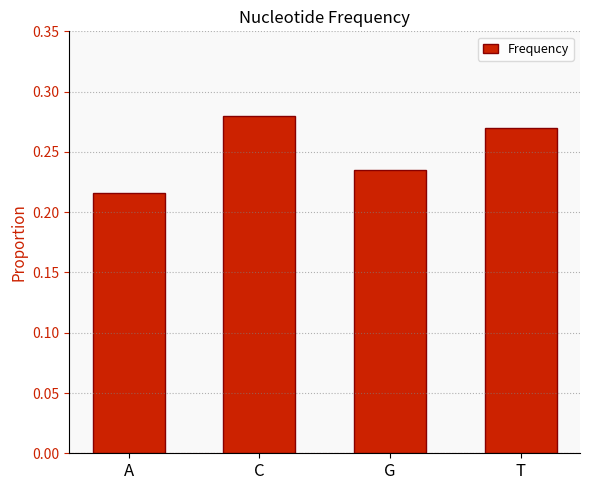

The value at G is 0.1. True or false?

False